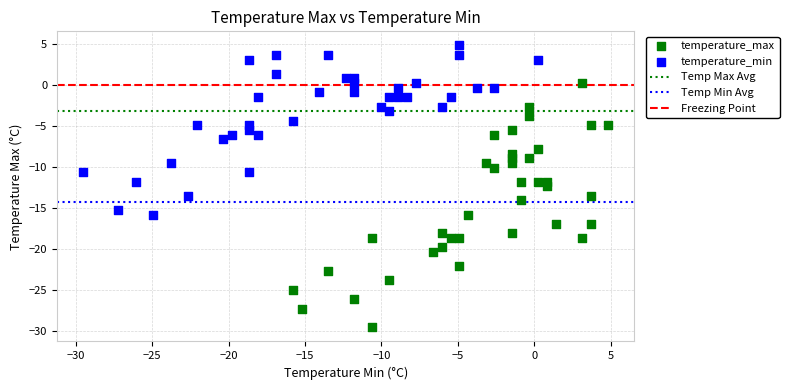

Which series reaches the maximum Y coordinate?

temperature_min